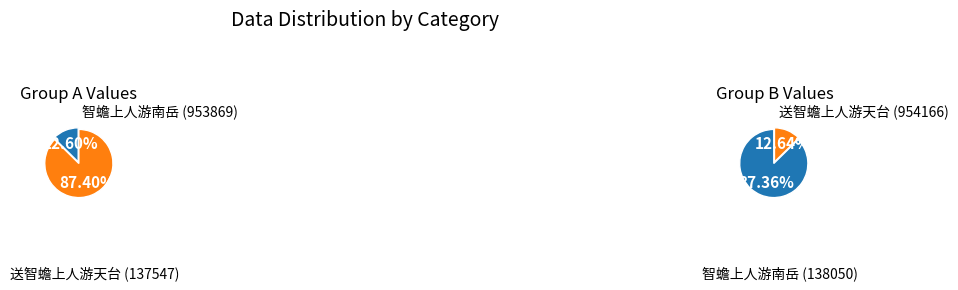

How many segments does this pie chart have?

2